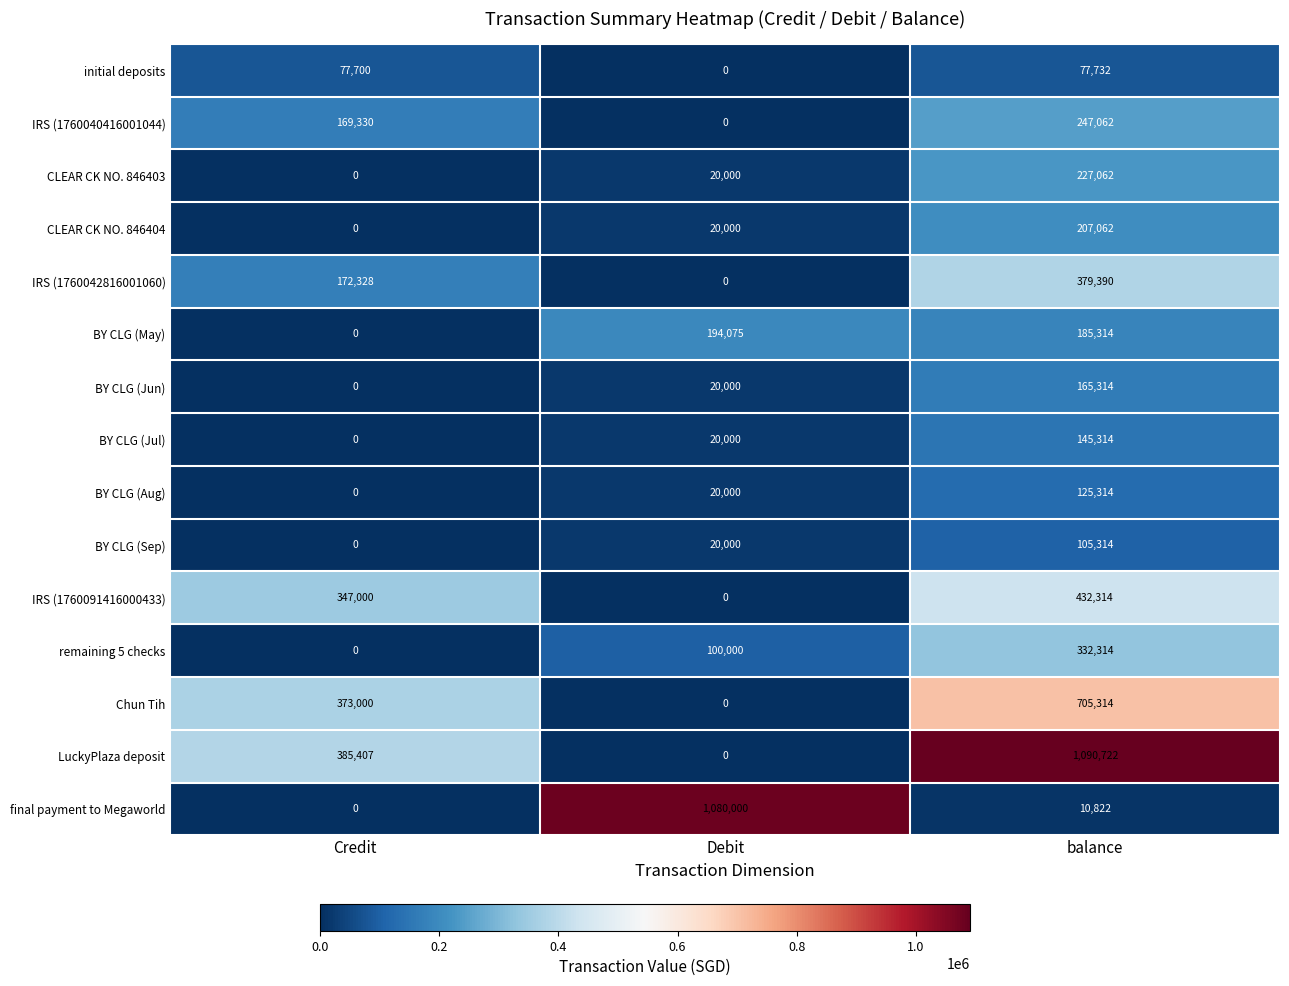

Which series changed the most between Credit and Debit?

final payment to Megaworld